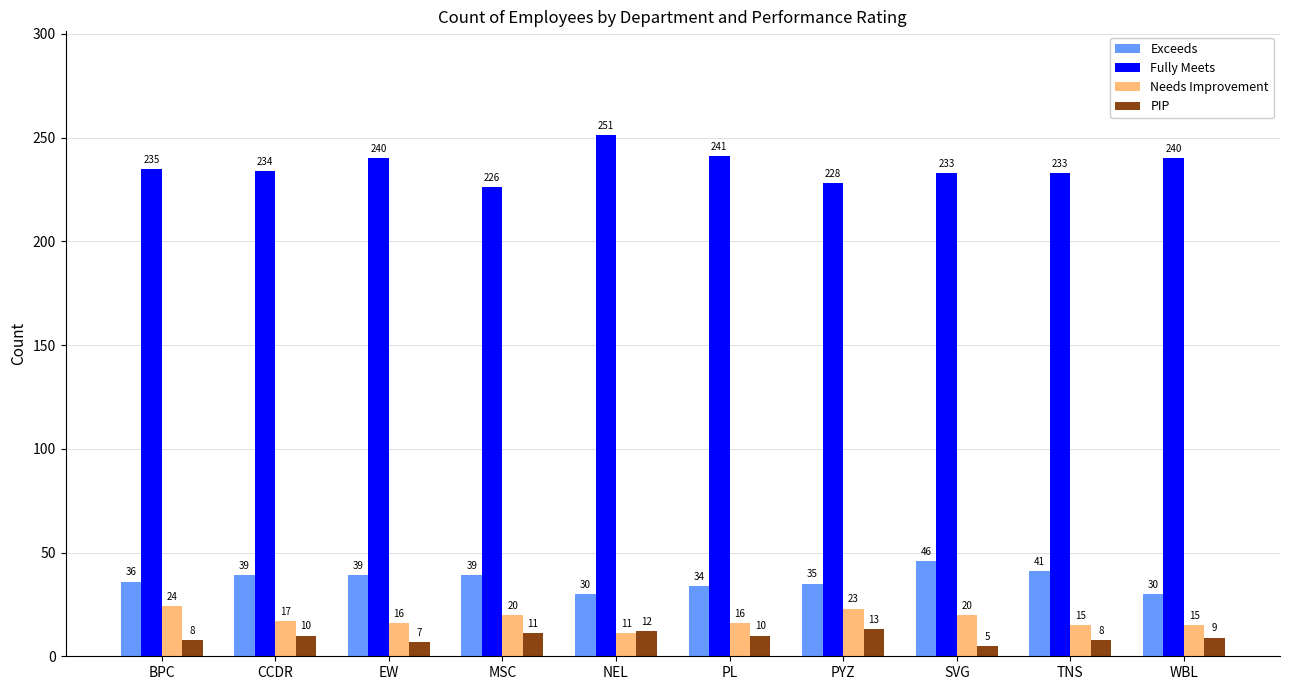

What is the value of the Exceeds bar at the 9th from the left?

41